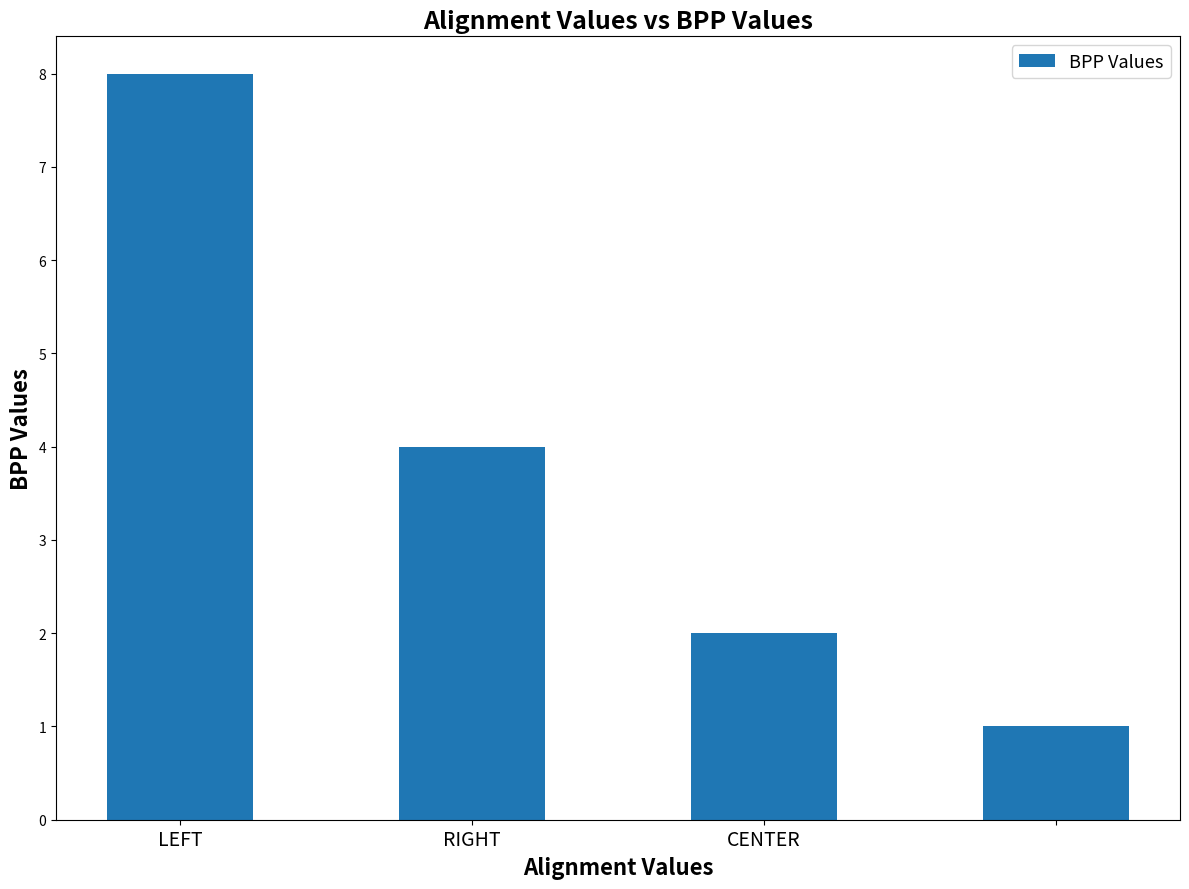

Reading left to right, transcribe all the data shown in this chart.

8	4	2	1